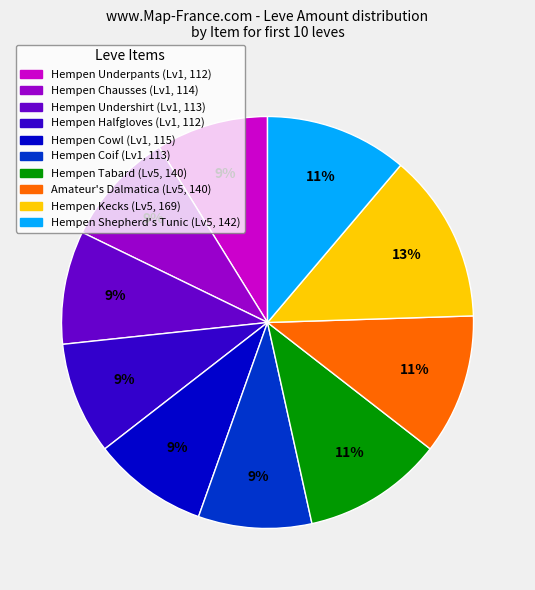

Is there a majority slice in this chart?

No